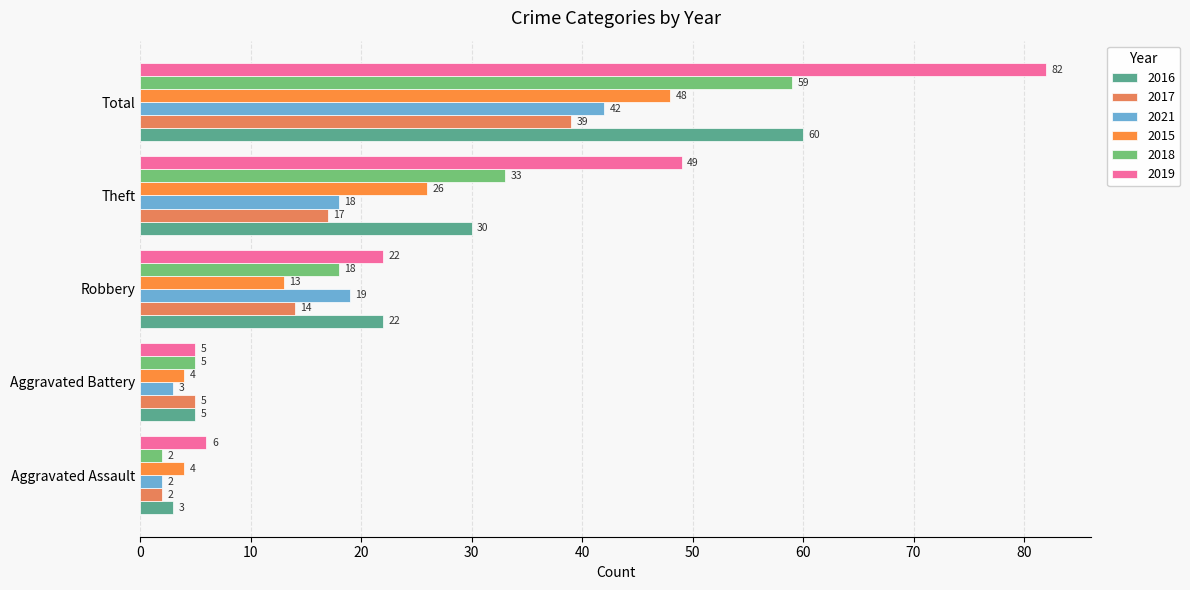

At which label does 2017 reach its peak?

Total